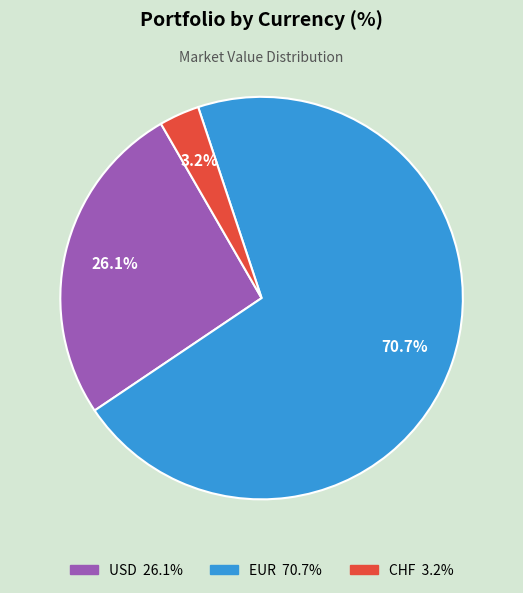

Approximately how many times larger is the value at USD compared to EUR?

0.4